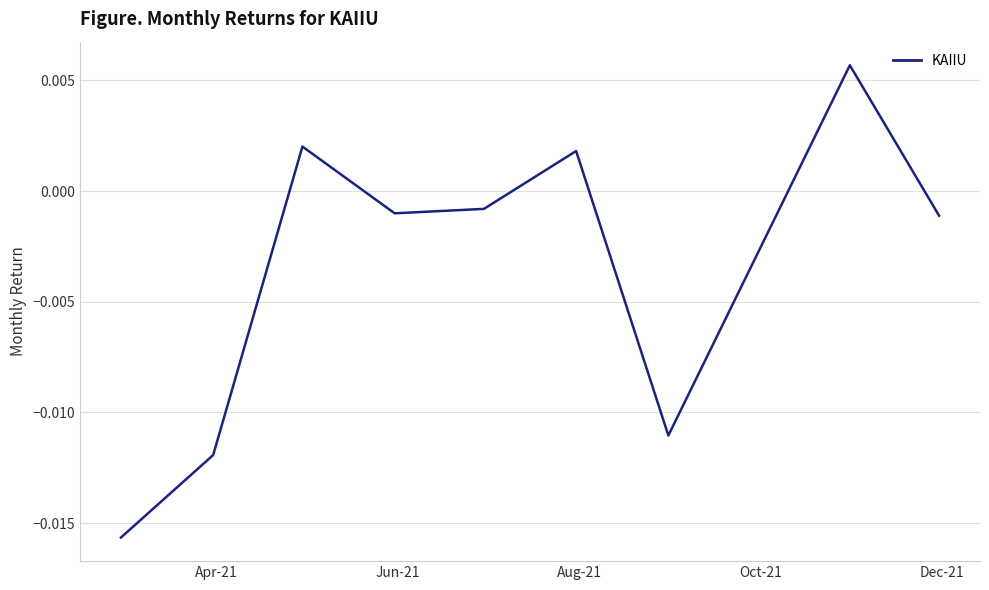

How many values are below 0?

6